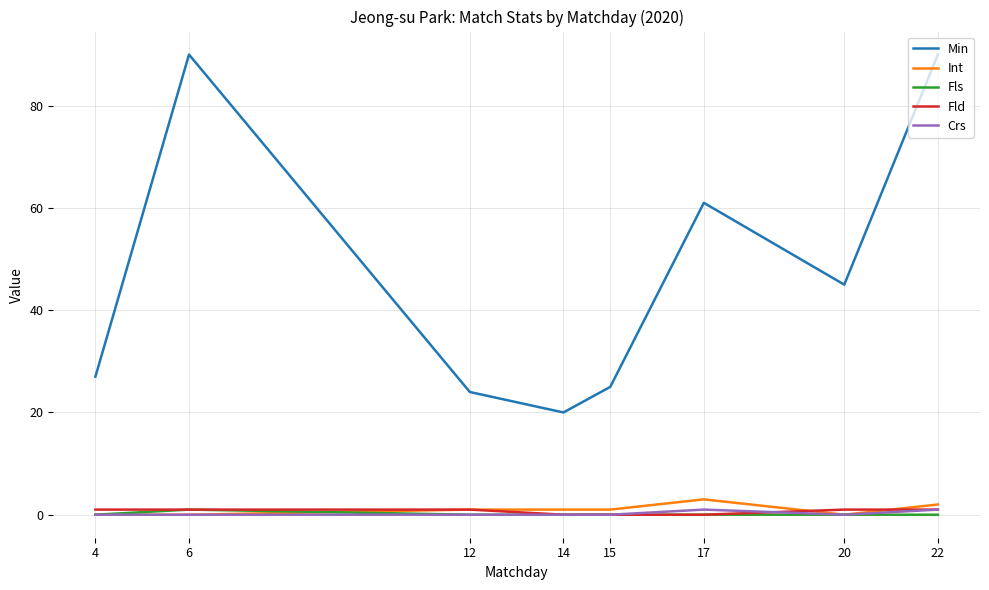

Is the value of Min at 4 greater than the value of Fld at 15?

Yes